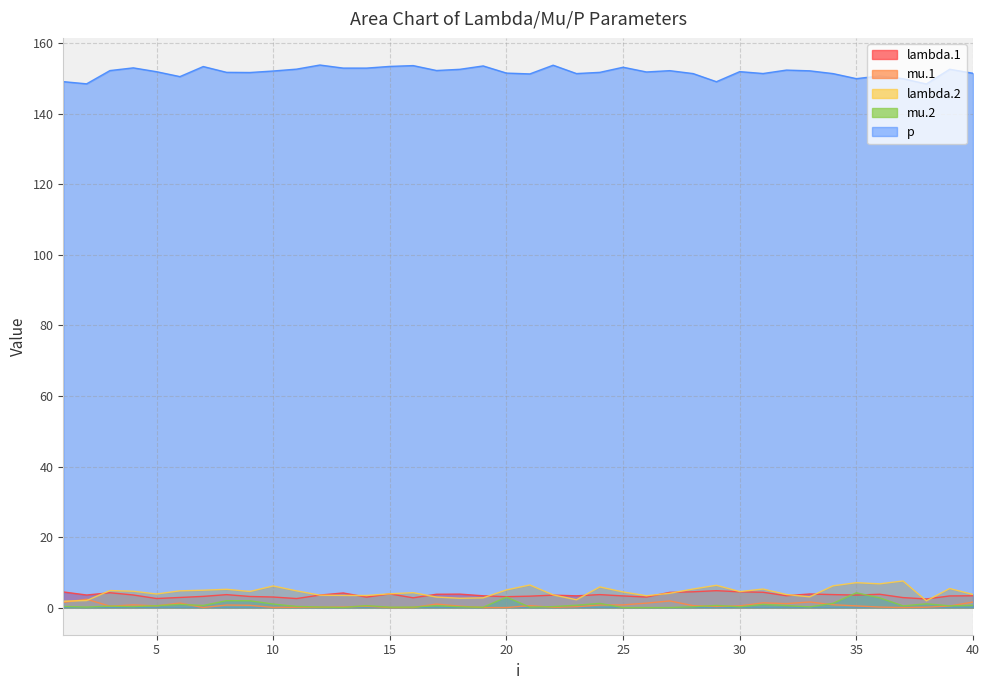

Which series has the widest spread of values?

lambda.2